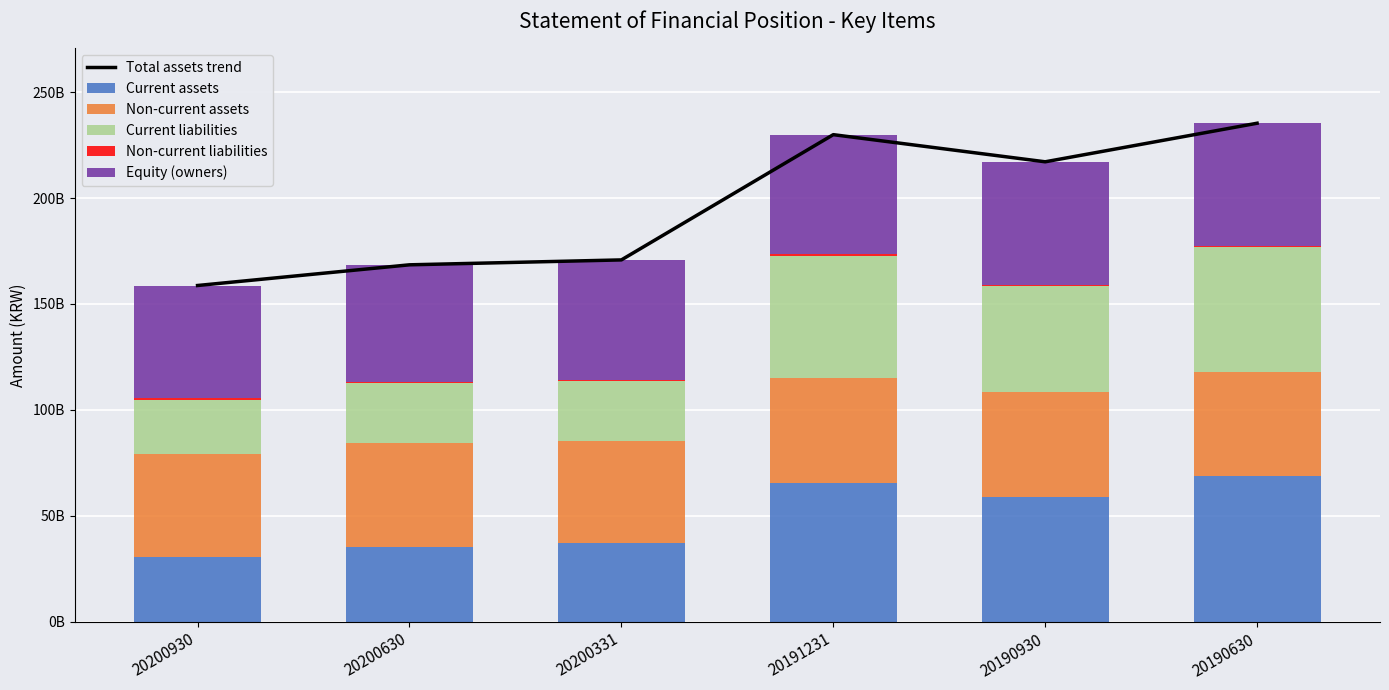

What is the difference between the second highest and minimum values in the Current liabilities series?

32365352112